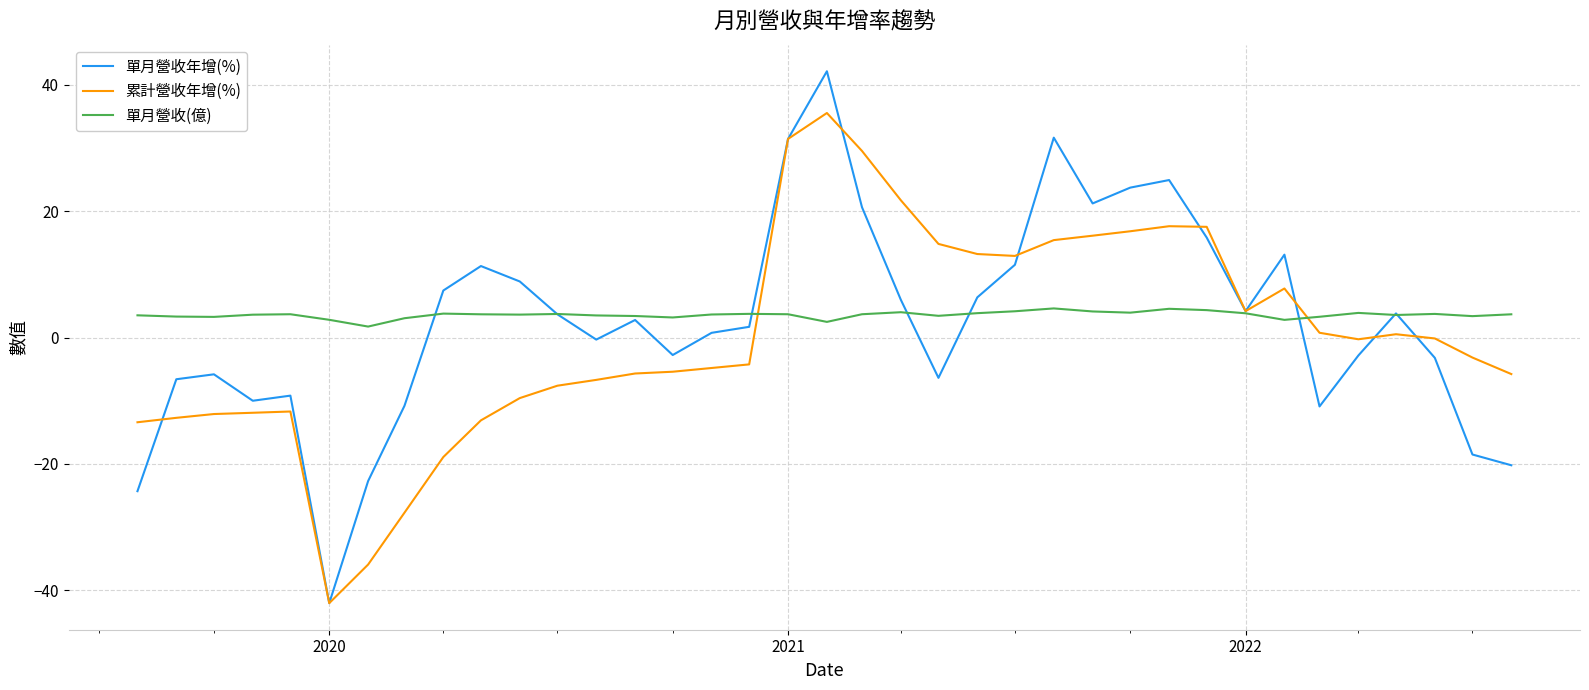

What is the maximum value shown in the chart?

42.1